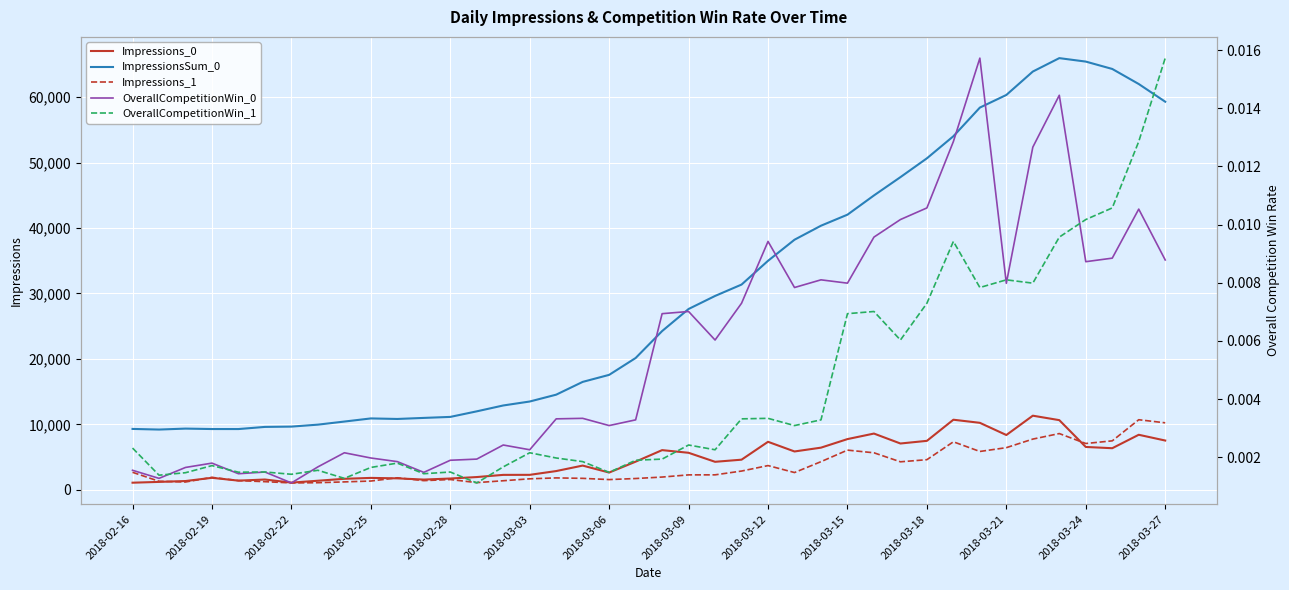

True or false: Impressions_1 has a value of 546.5 at 2018-03-15.

False